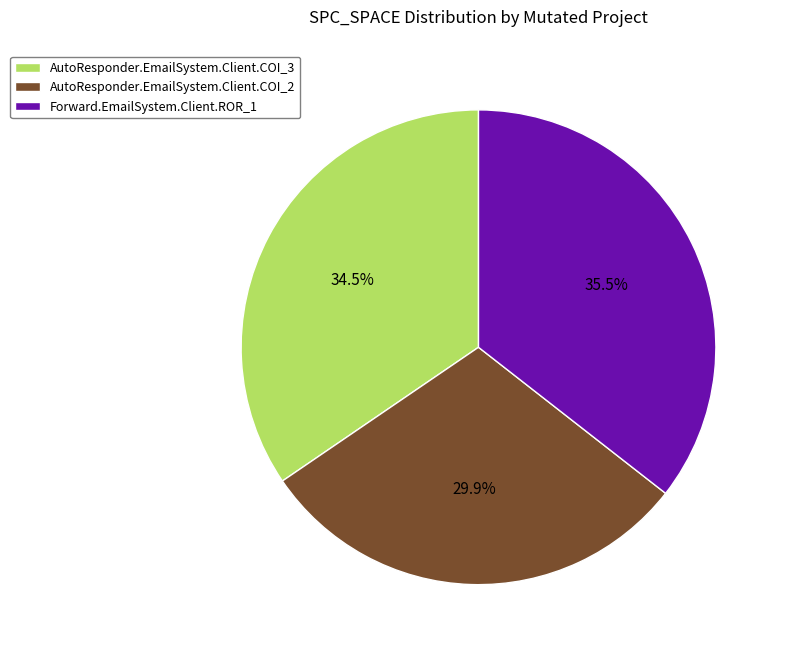

What percentage is NOT represented by AutoResponder.EmailSystem.Client.COI_3?

65.5%